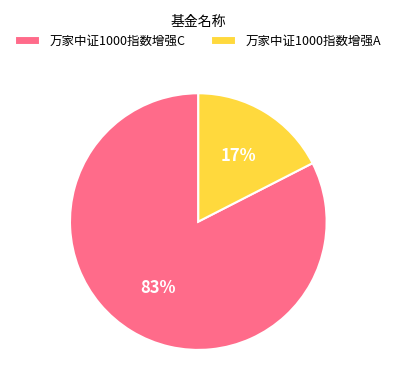

What percentage is the 万家中证1000指数增强C slice, to the nearest percent?

83%